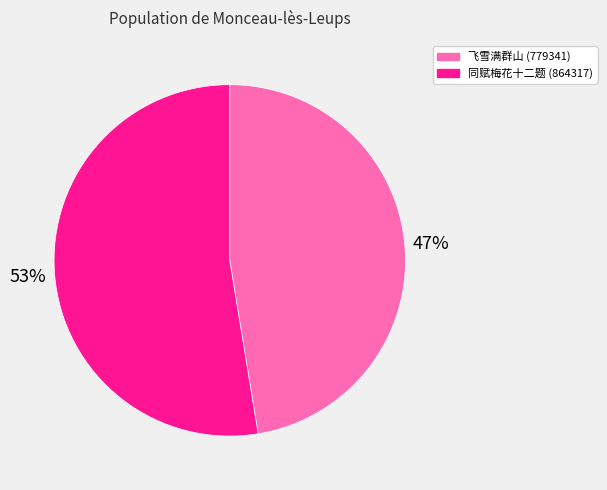

Is there any slice that represents more than half of the pie?

Yes